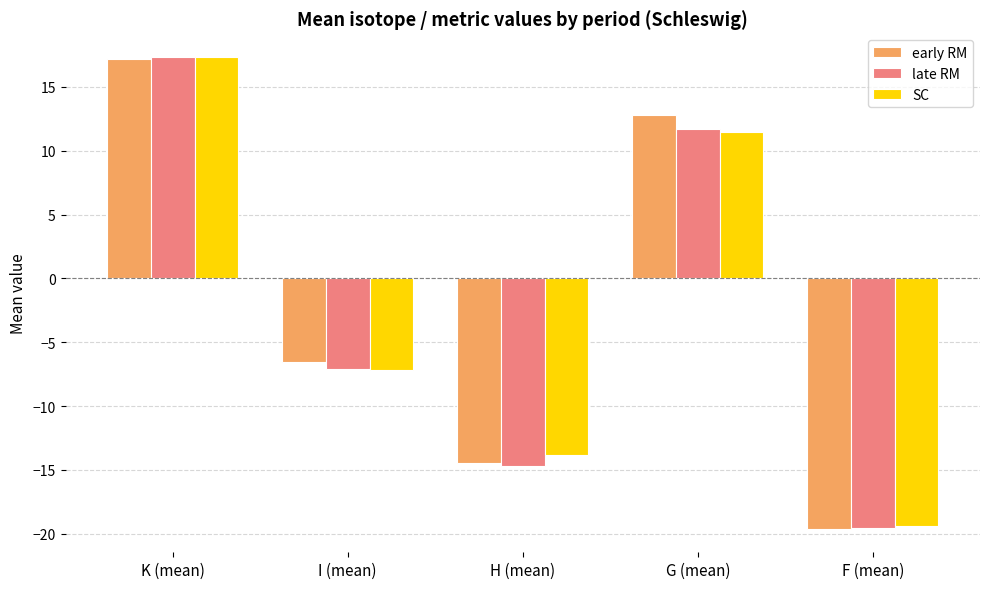

Count the number of data series in this chart.

3